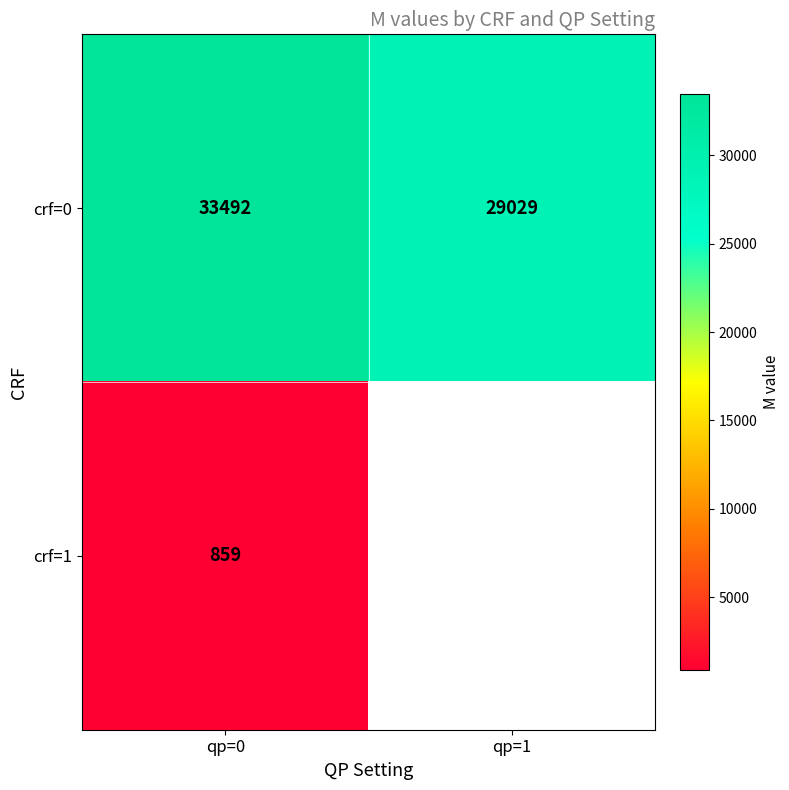

At which category does the chart reach its minimum across all series?

qp=0